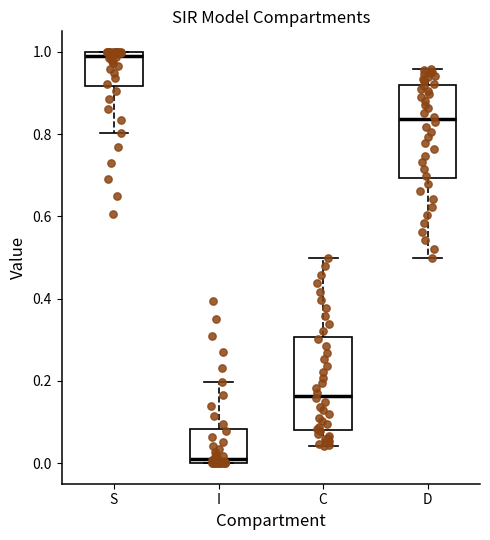

Which box has the highest median line?

S